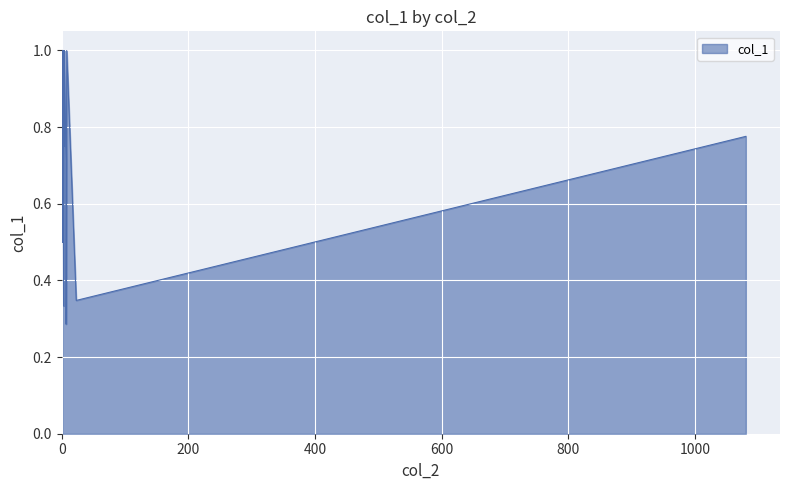

The value at 1 is 1.0. True or false?

True